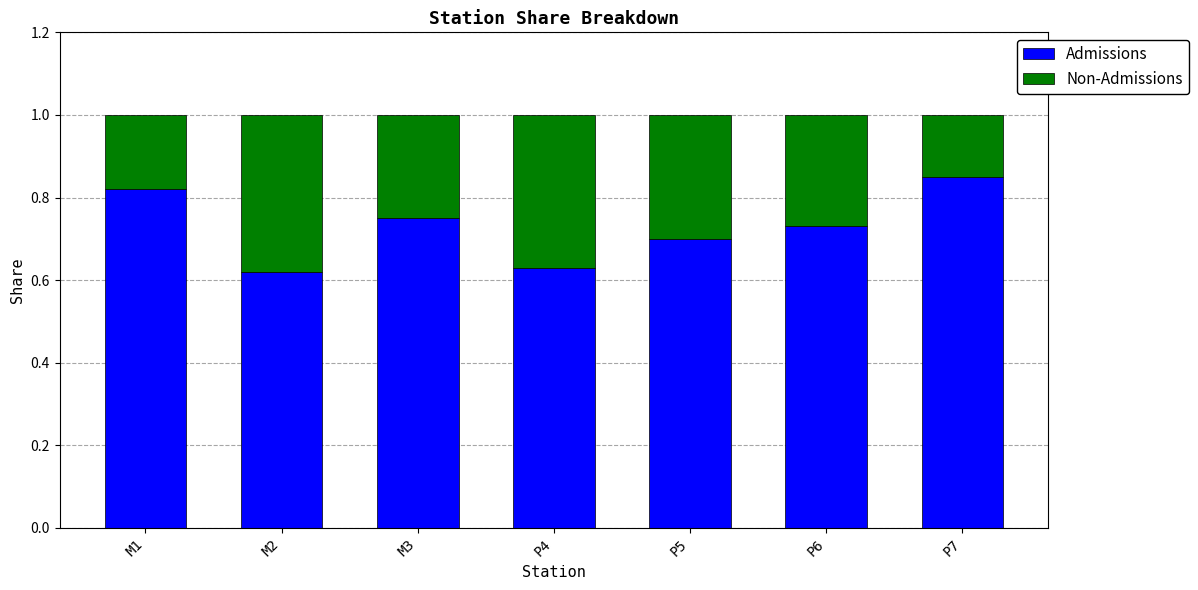

What is the total value across all series at P4?

1.0